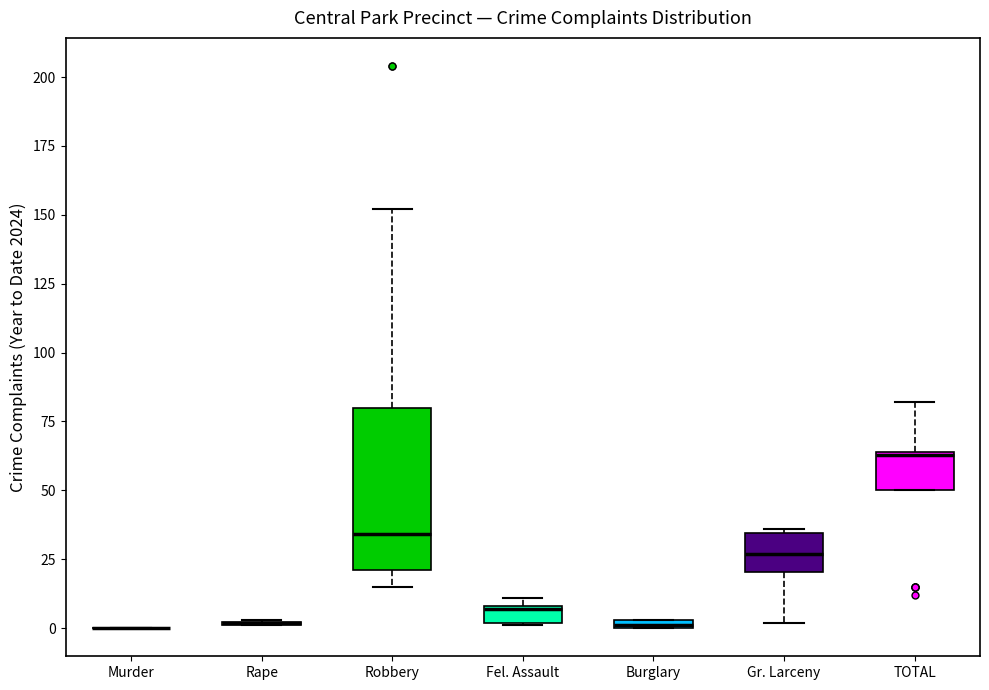

Where does the median line of the box for Fel. Assault sit on the y-axis? The values are not printed on the chart, so give them approximately, as read against the axis.

5